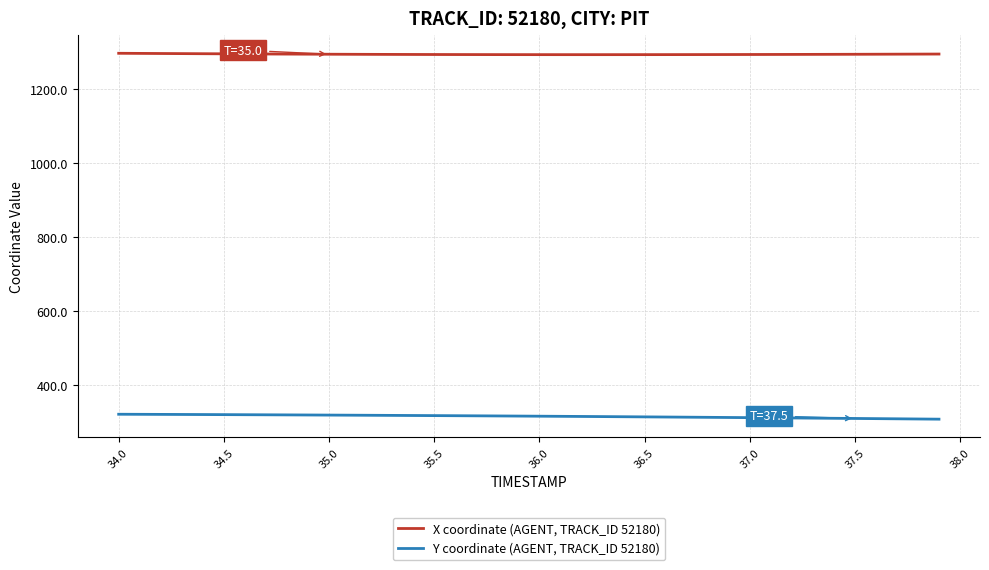

True or false: X coordinate (AGENT, TRACK_ID 52180) and Y coordinate (AGENT, TRACK_ID 52180) intersect in this chart.

False